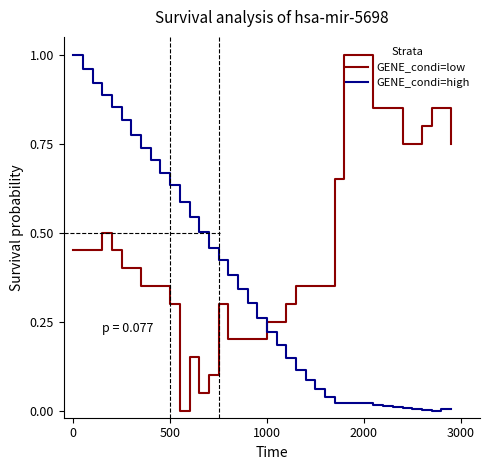

List the series in order of their overall mean, lowest first.

GENE_condi=high, GENE_condi=low